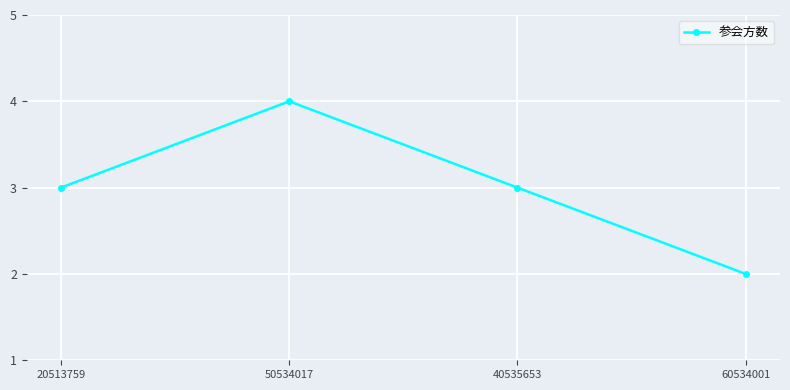

Reading right to left, transcribe all the data shown in this chart.

60534001=2	40535653=3	50534017=4	20513759=3